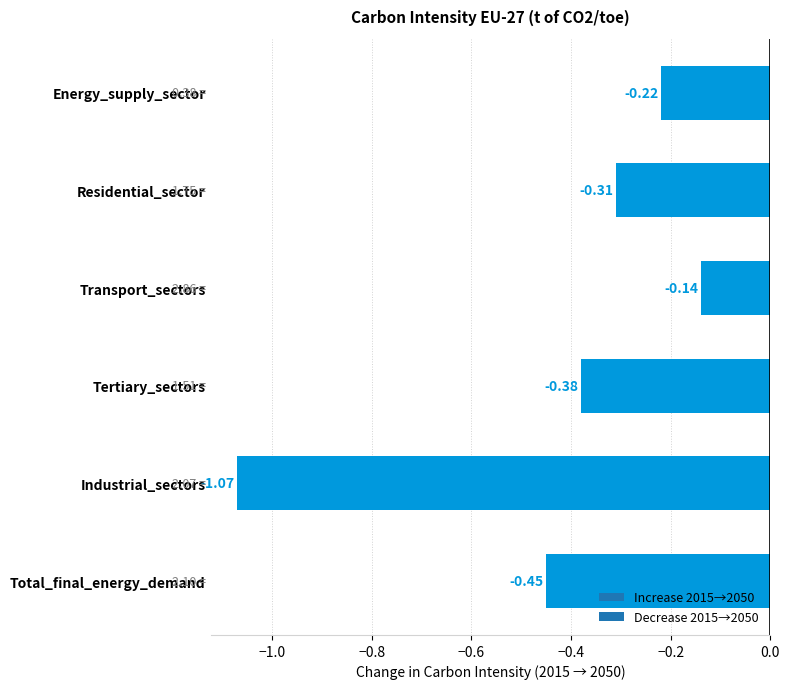

Which category has the lowest value across all series?

Industrial_sectors